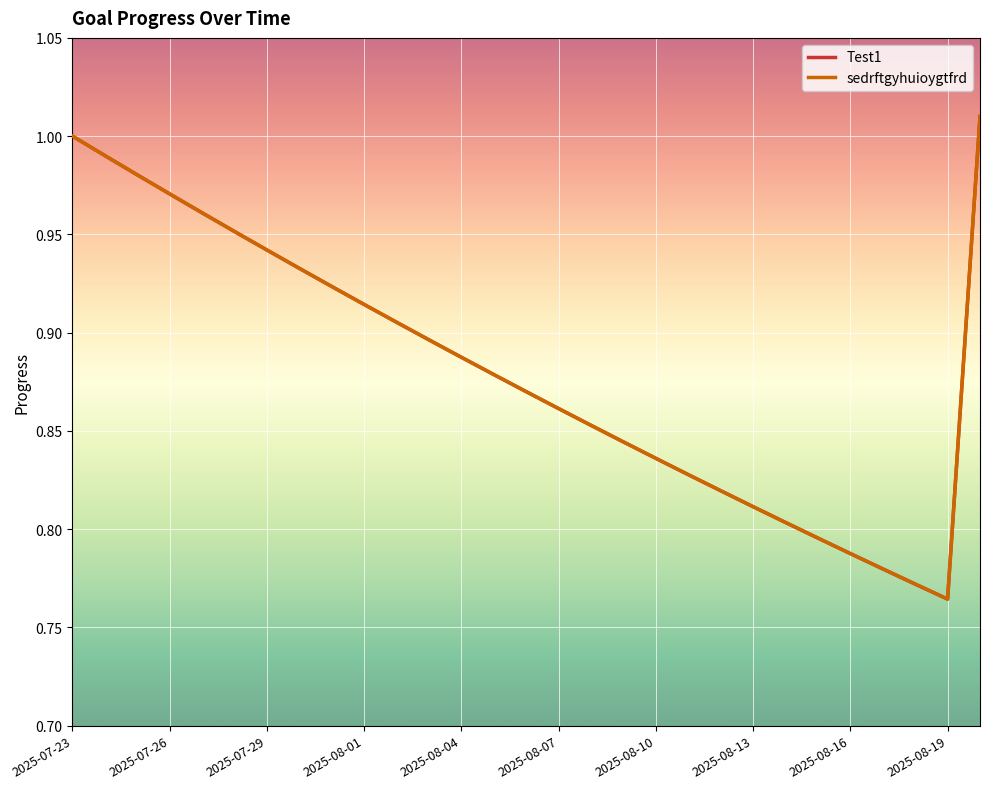

Is this an area chart (filled region under the line)?

No